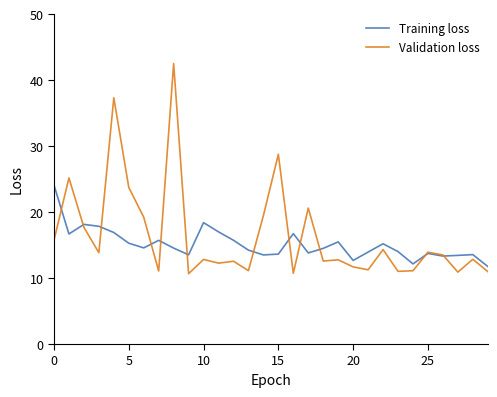

Which series has the largest range (max minus min)?

Validation loss